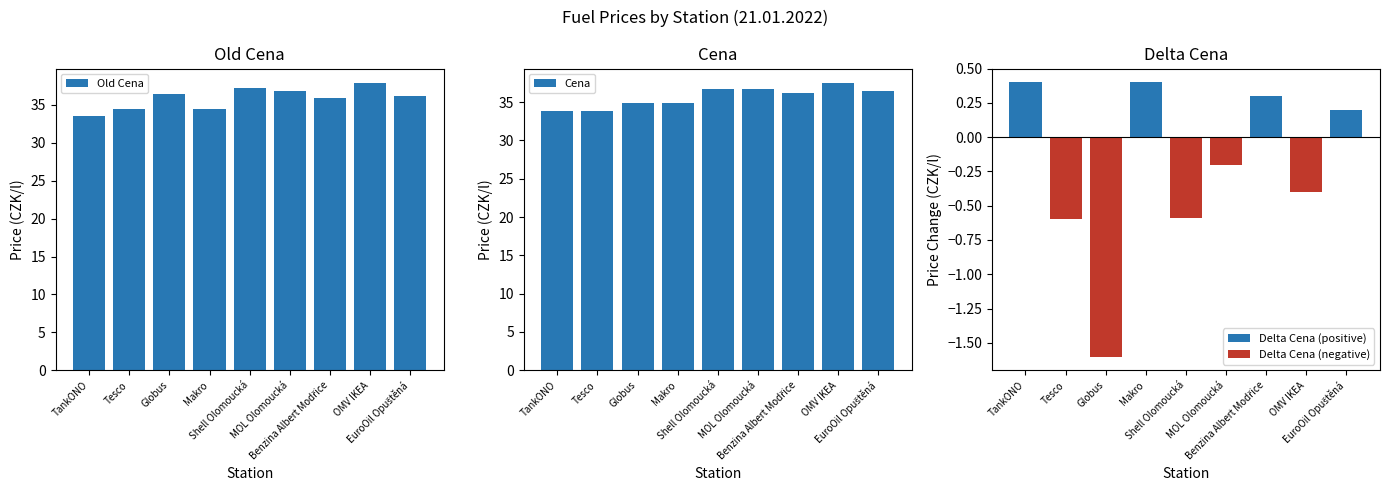

What is the minimum value for Old Cena?

33.5